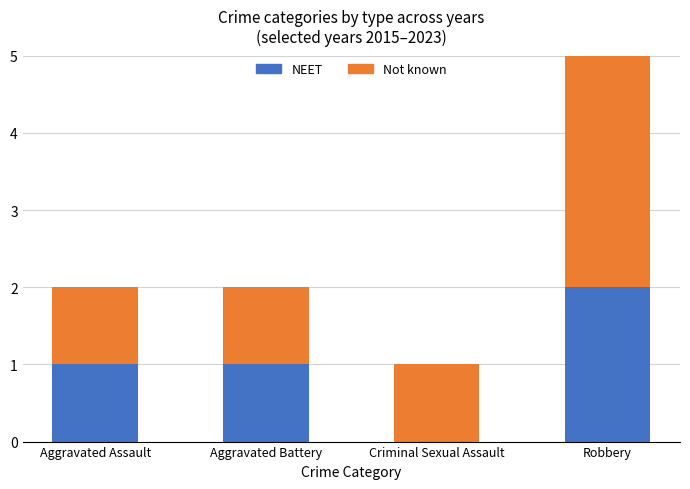

At which label does NEET reach its peak?

Robbery